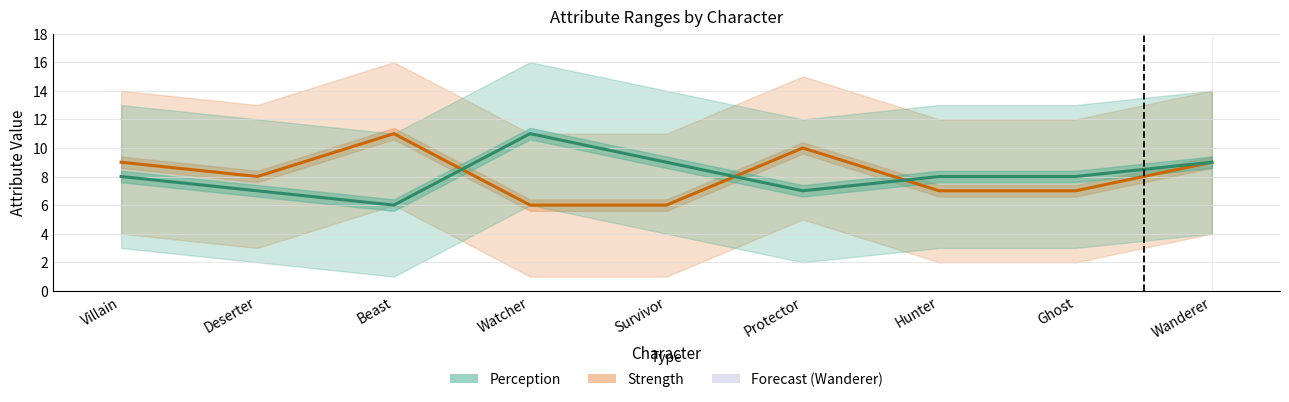

What is the value of the Perception point at the 2nd from the left?

7